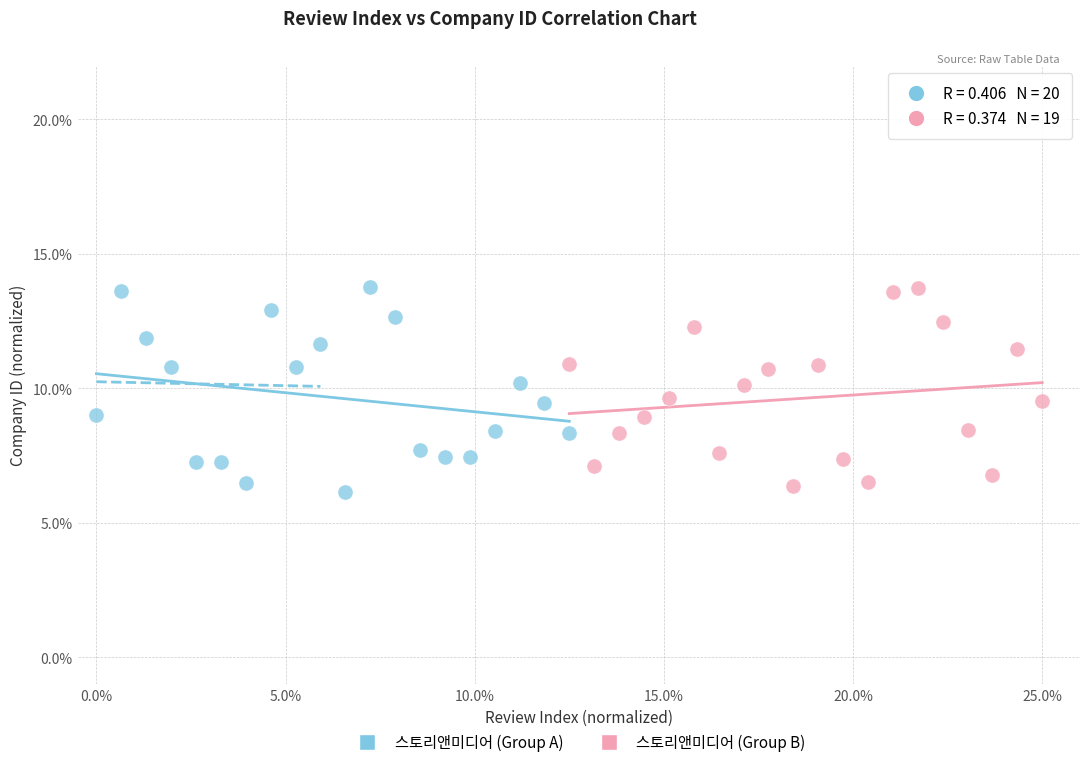

Which series contains the lowest Y value?

스토리앤미디어 (Group A)